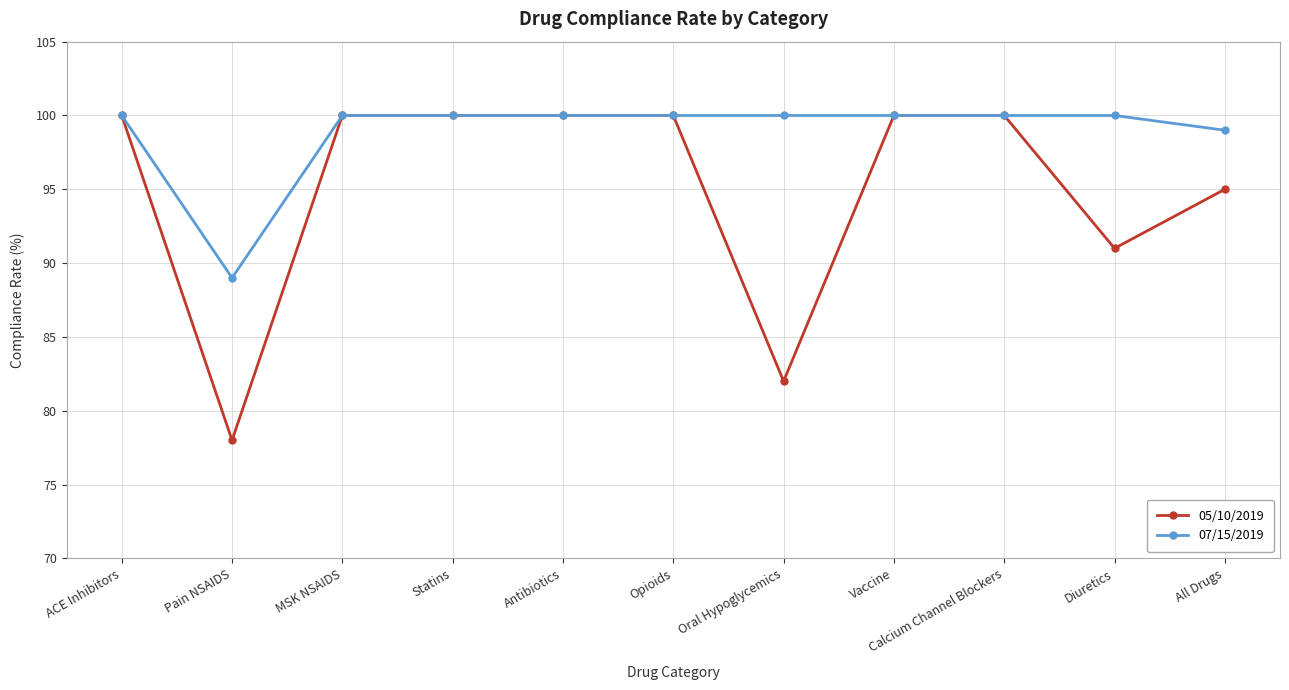

The 05/10/2019 series shows 41 at Oral Hypoglycemics. True or false?

False